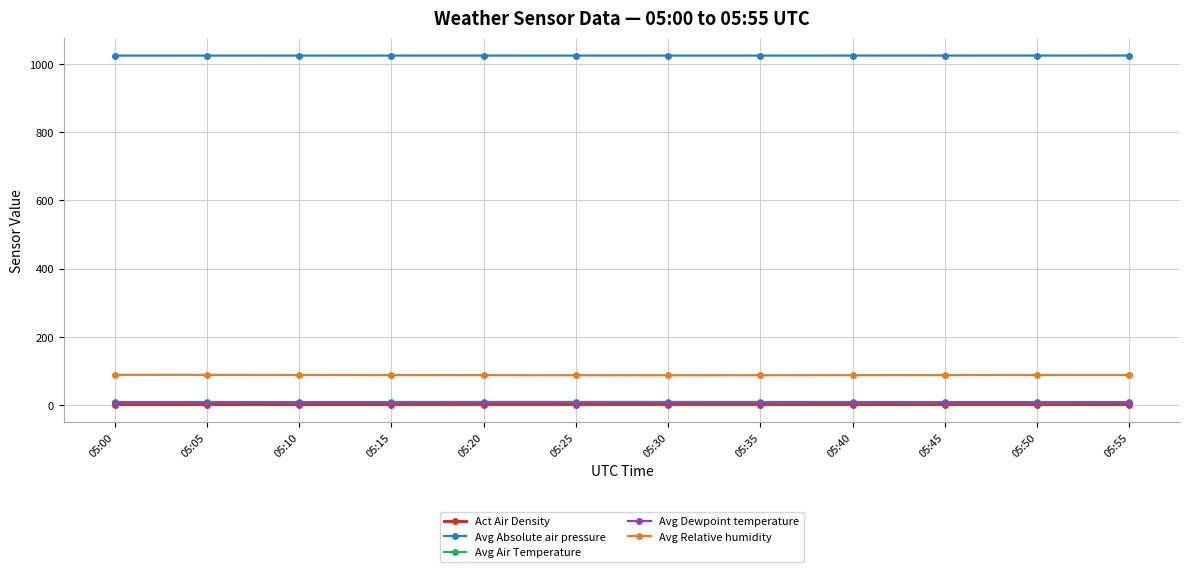

How many series are shown in this chart?

5